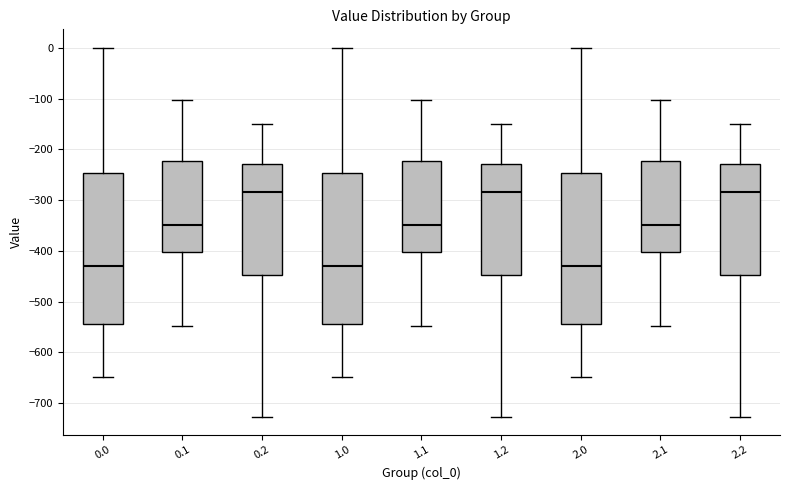

Reading left to right, read every box against the y-axis: the position of its median line, the range the box covers, and the ends of its whiskers. The values are not printed on the chart, so give them approximately, as read against the axis.

0.0: median -430, box -540 to -250, whiskers -650 to 0
0.1: median -350, box -400 to -220, whiskers -550 to -100
0.2: median -280, box -450 to -230, whiskers -730 to -150
1.0: median -430, box -540 to -250, whiskers -650 to 0
1.1: median -350, box -400 to -220, whiskers -550 to -100
1.2: median -280, box -450 to -230, whiskers -730 to -150
2.0: median -430, box -540 to -250, whiskers -650 to 0
2.1: median -350, box -400 to -220, whiskers -550 to -100
2.2: median -280, box -450 to -230, whiskers -730 to -150